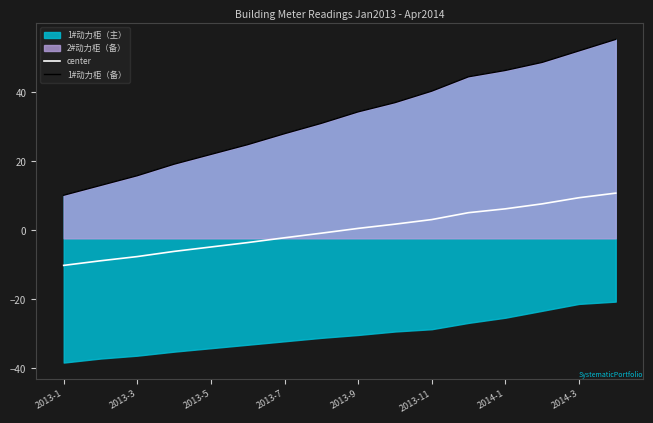

What is the maximum value for center?

10.7